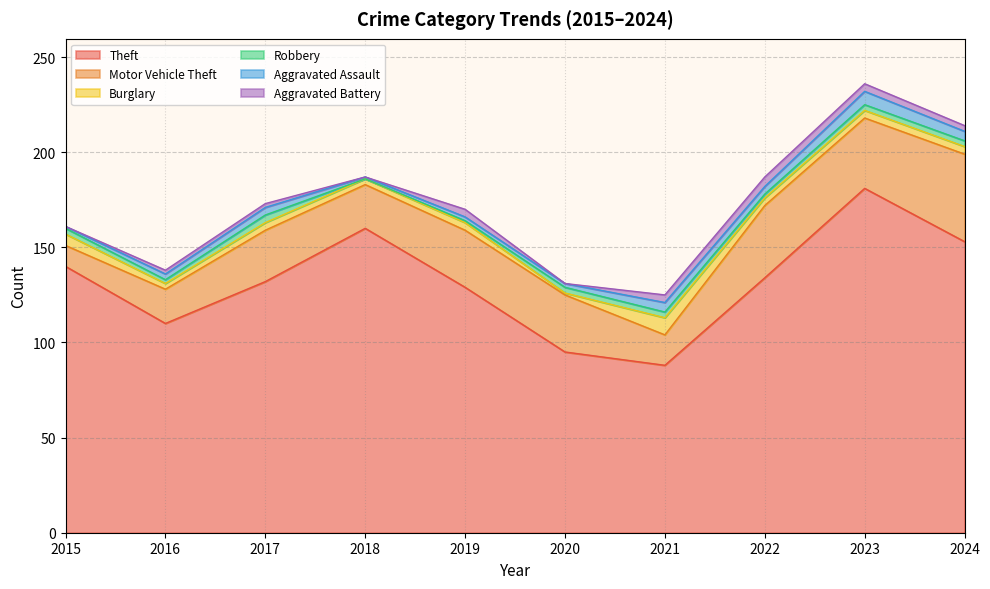

Count the number of categories in the chart.

10